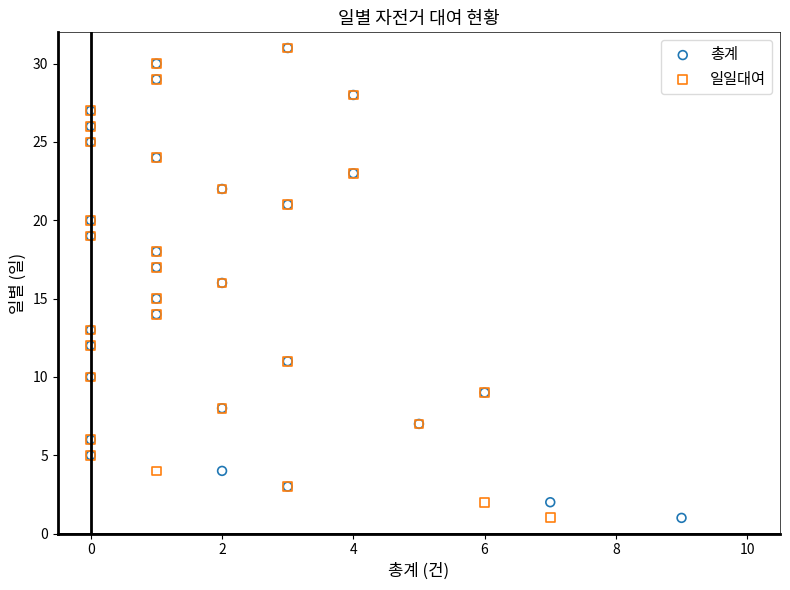

What are all the series names shown in the legend?

총계, 일일대여